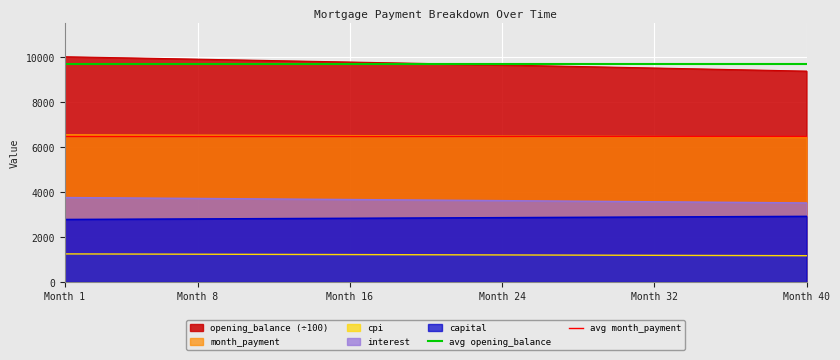

What is the highest value of the capital series?

2920.1